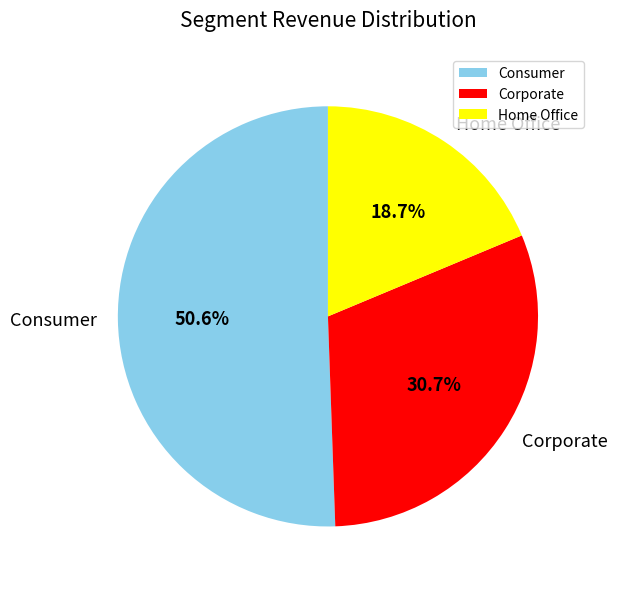

What percentage is the Home Office slice, to the nearest percent?

19%